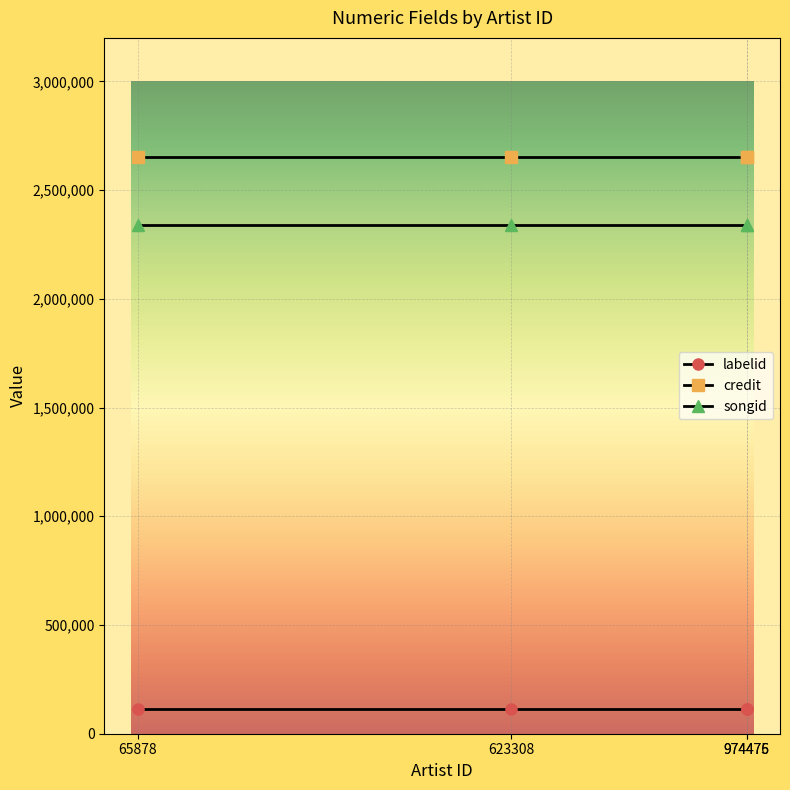

True or false: songid has more than 1 interior local peaks.

False